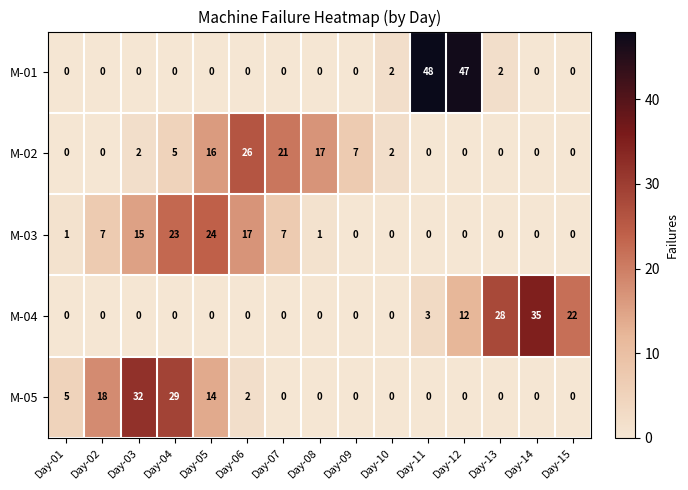

Between Day-04 and Day-09, which series saw the biggest shift?

M-05